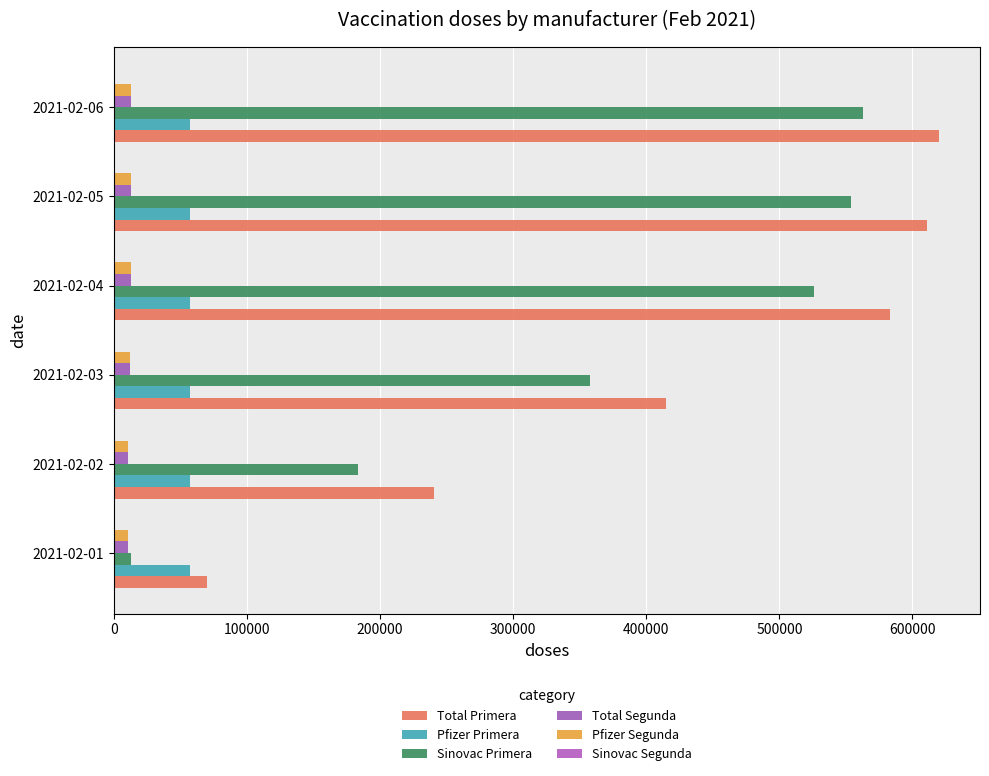

What is the difference between the maximum and minimum values in the Sinovac Primera series?

549480